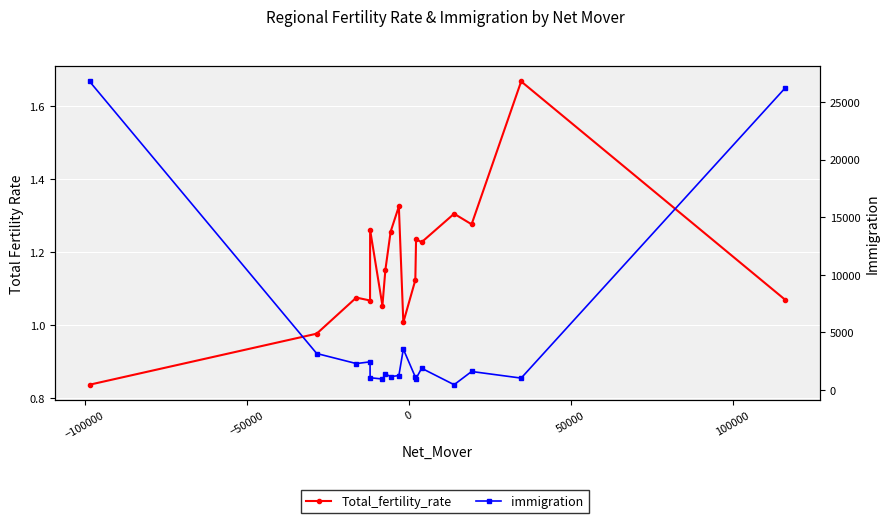

Reading left to right, list all the values displayed in this chart.

Total_fertility_rate: 0.8	1.0	1.1	1.1	1.3	1.1	1.2	1.3	1.3	1.0	1.1	1.2	1.2	1.3	1.3	1.7	1.1
immigration: 26802.0	3176.0	2302.0	2450.0	1072.0	960.0	1400.0	1174.0	1258.0	3558.0	1132.0	1002.0	1894.0	466.0	1614.0	1040.0	26234.0